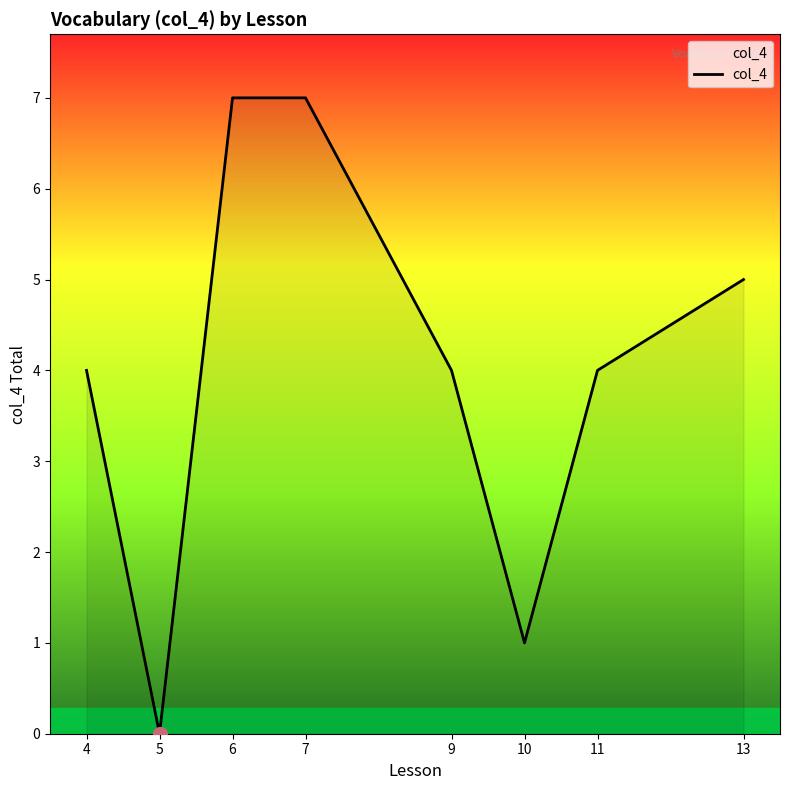

Approximately how many times larger is the value at 11 compared to 9?

1.0